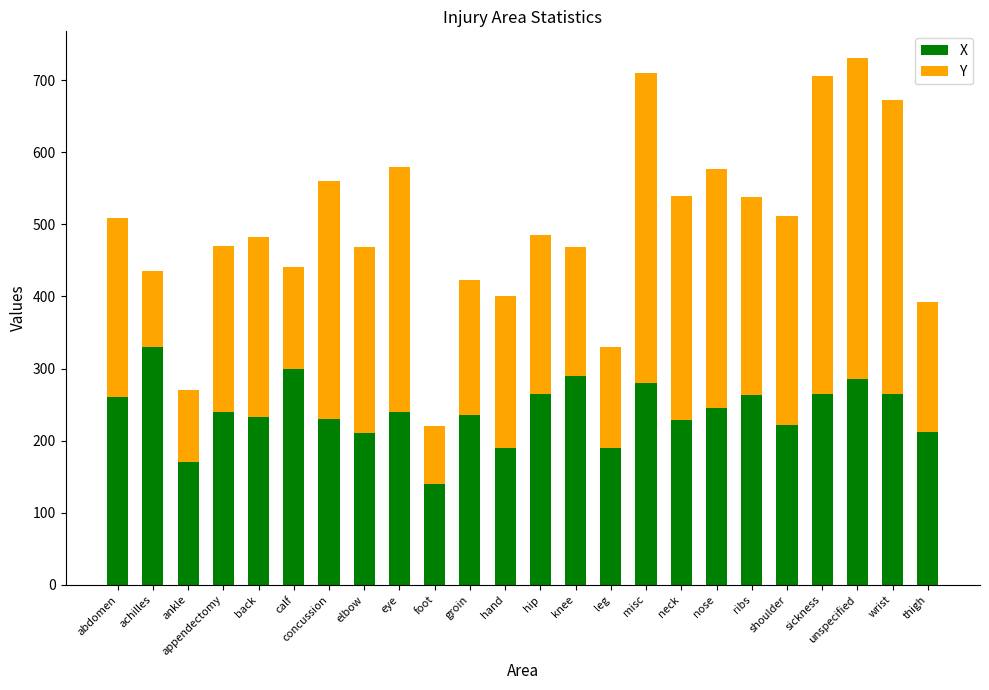

How many series are shown in this chart?

2